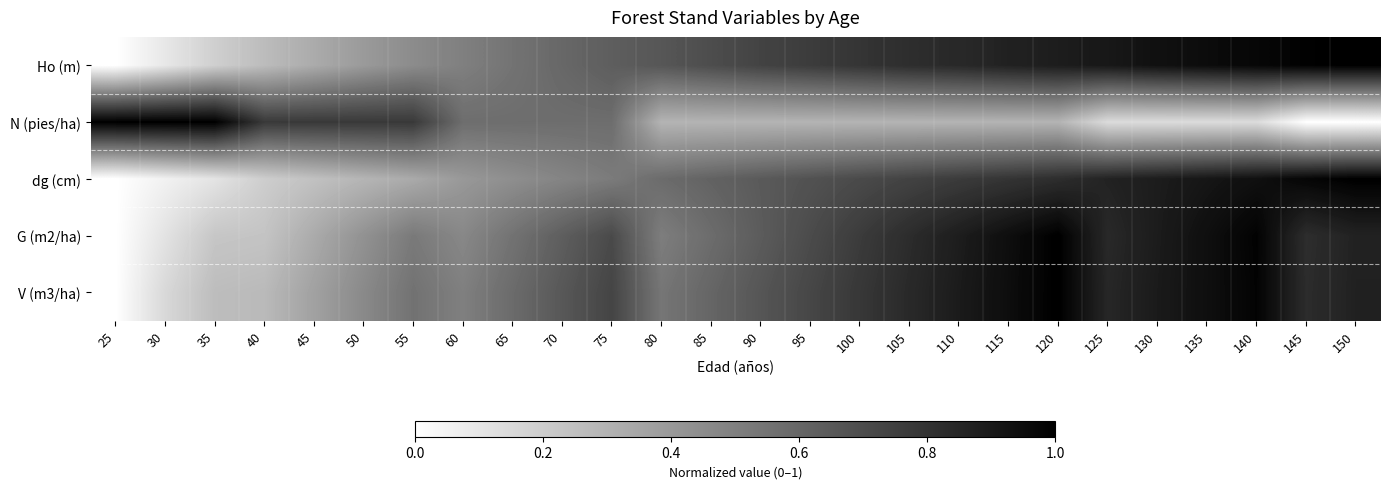

Count the number of categories in the chart.

26